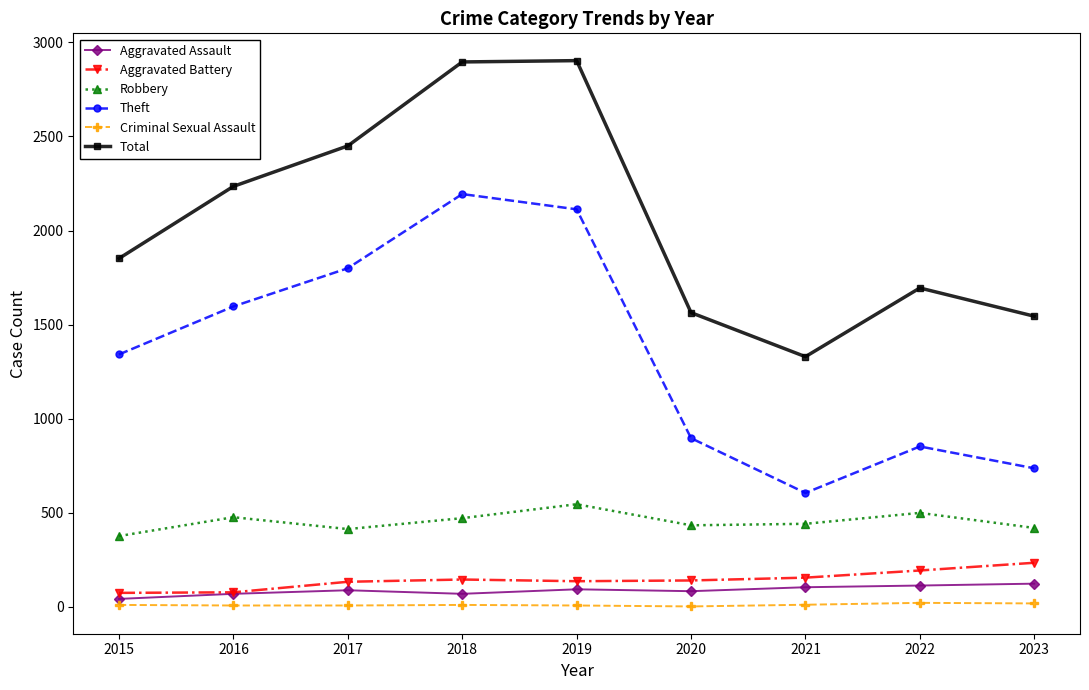

What value does the Criminal Sexual Assault series have at 2019, to the nearest 5?

10